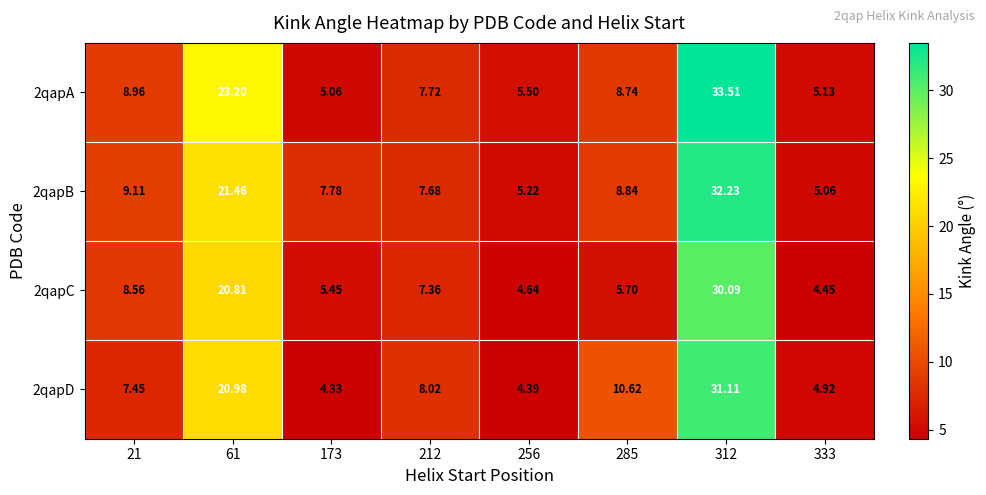

How many categories are shown in the chart?

8